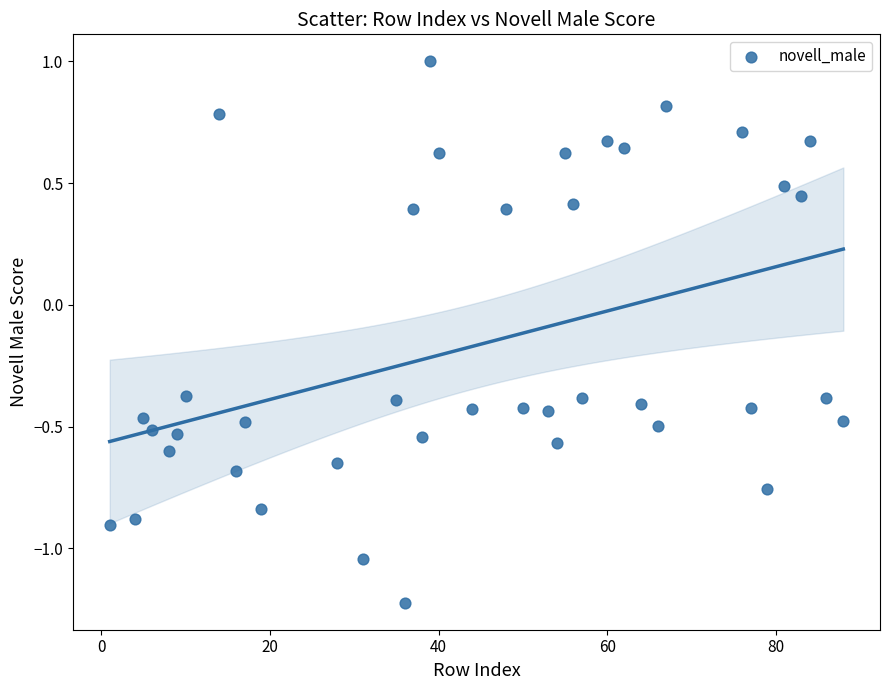

What is the range of Y values (max minus min)?

2.2